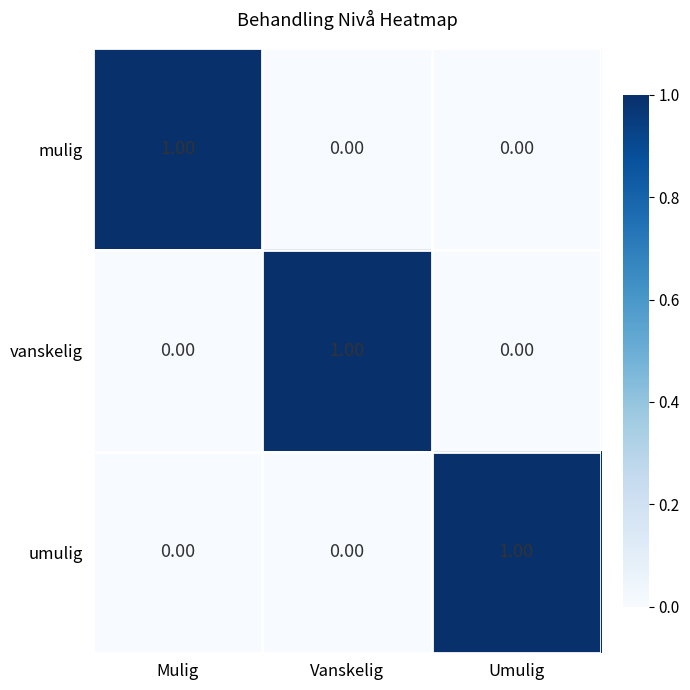

At how many categories does at least one series exceed 0?

3